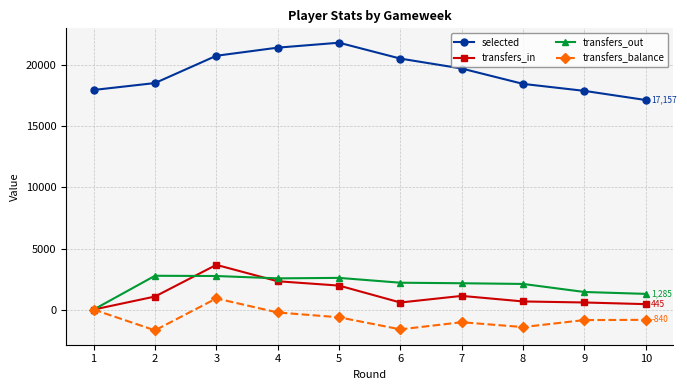

Which series has the widest spread of values?

selected